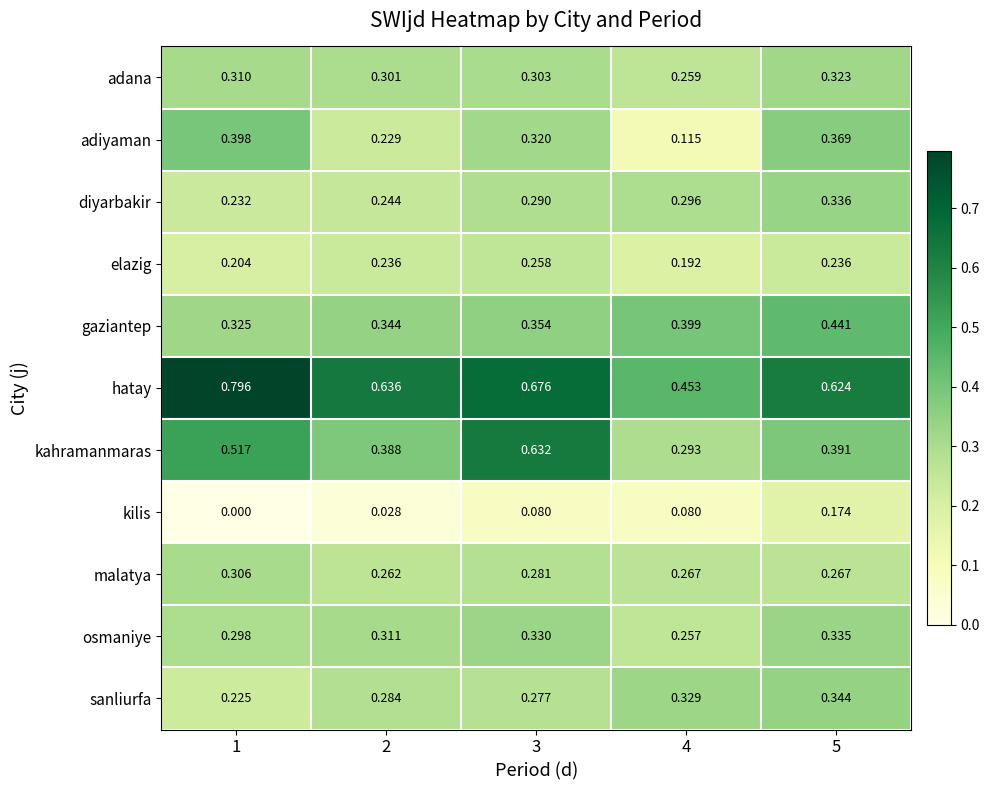

List the series in order of their peak value, highest first.

hatay, kahramanmaras, gaziantep, adiyaman, sanliurfa, diyarbakir, osmaniye, adana, malatya, elazig, kilis